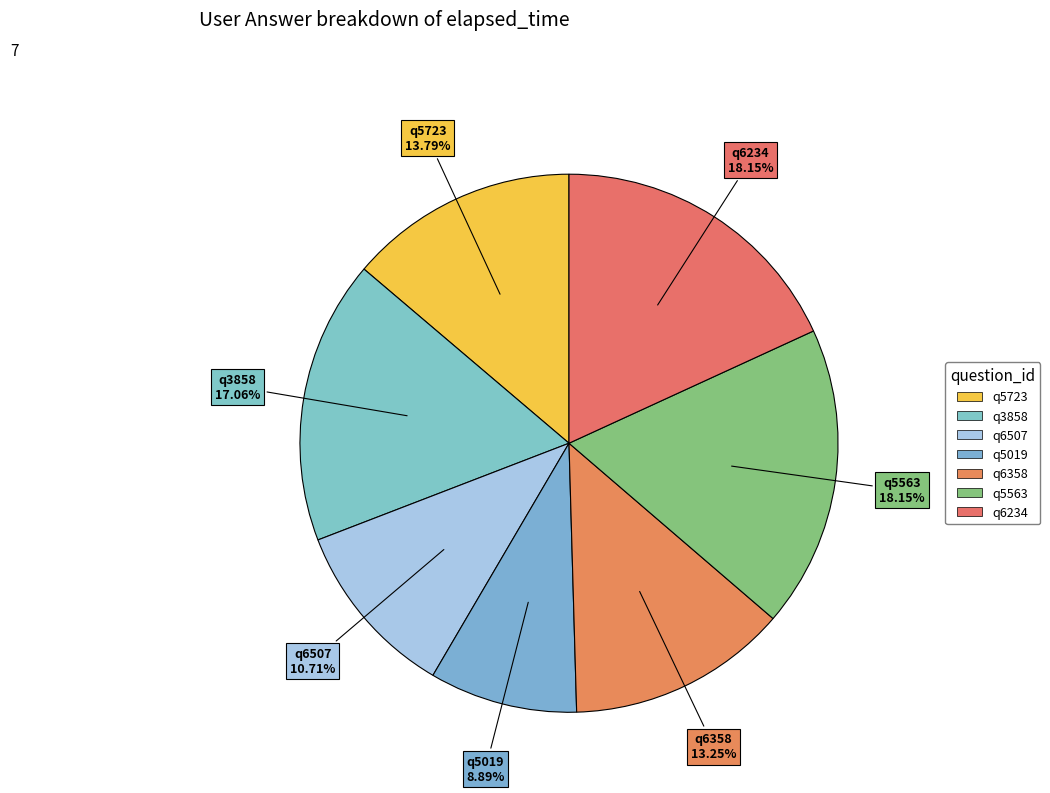

How many segments does this pie chart have?

7